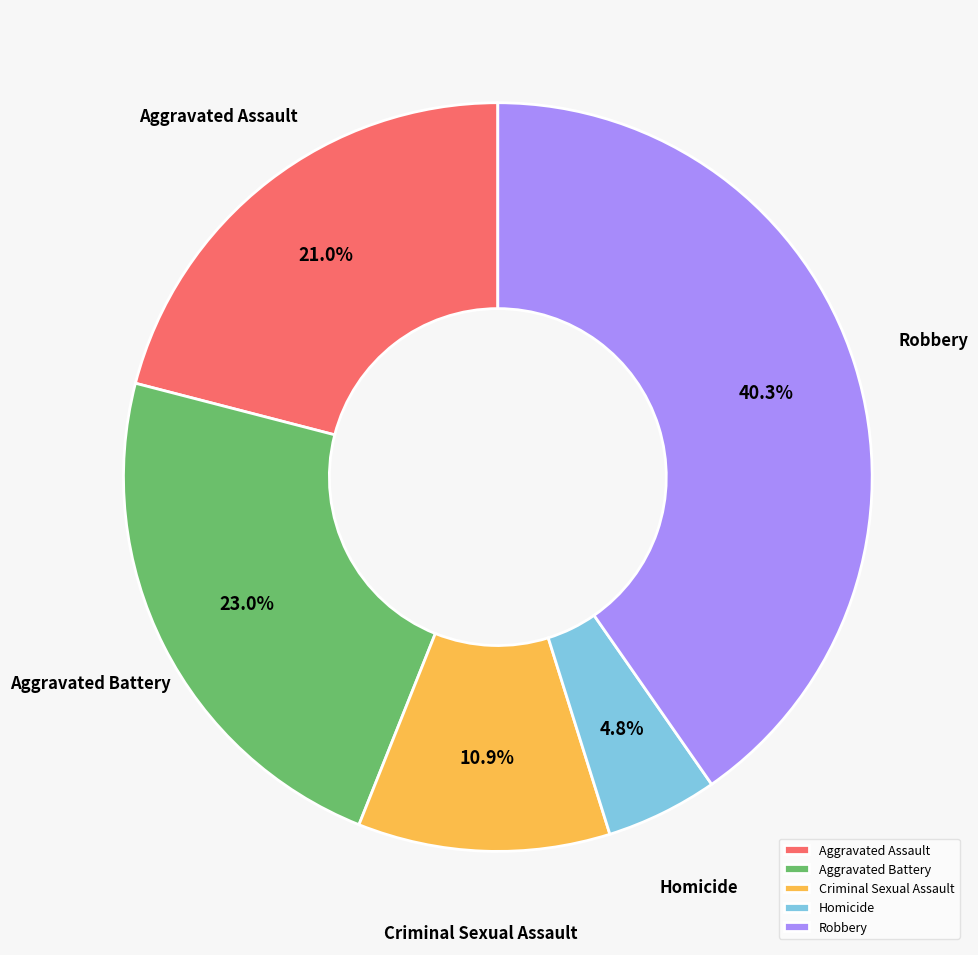

To the nearest percent, what is the average slice percentage?

20%